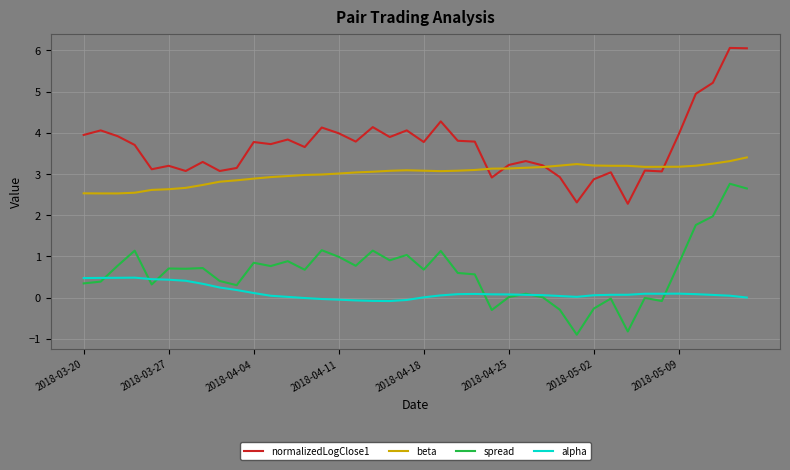

What is the highest value of the beta series?

3.4